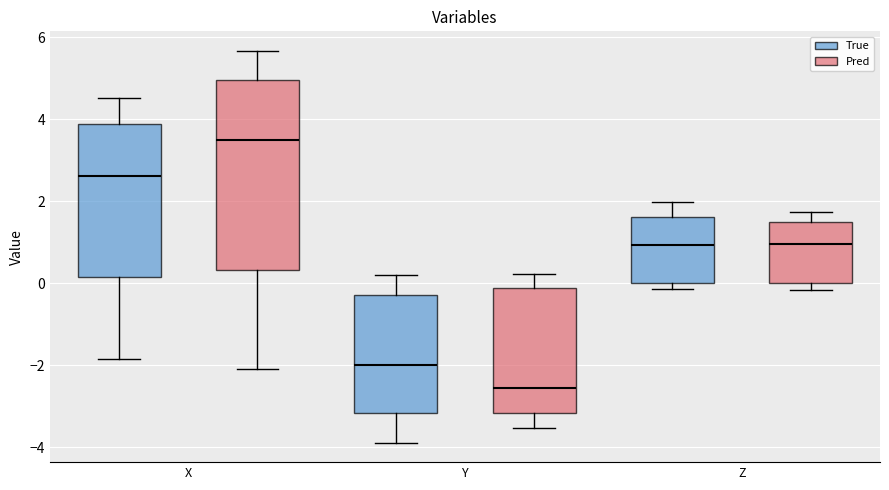

Comparing the boxes themselves (not the whiskers), which one is the tallest?

X (Pred)